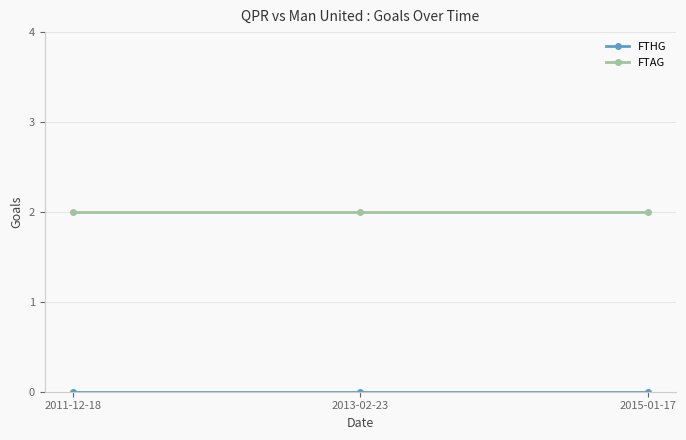

What position from the right is 2013-02-23?

2